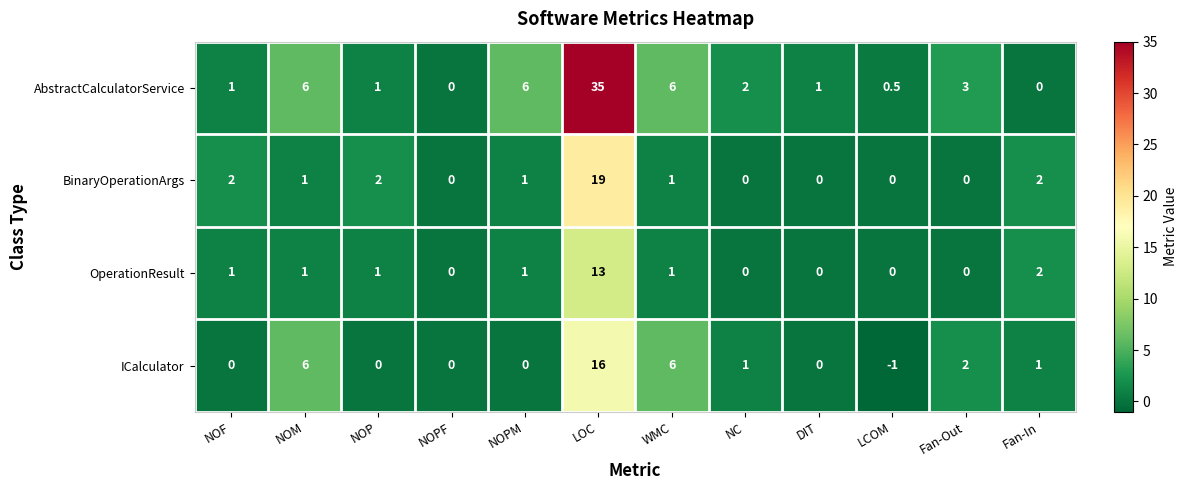

Which series has the widest spread of values?

AbstractCalculatorService